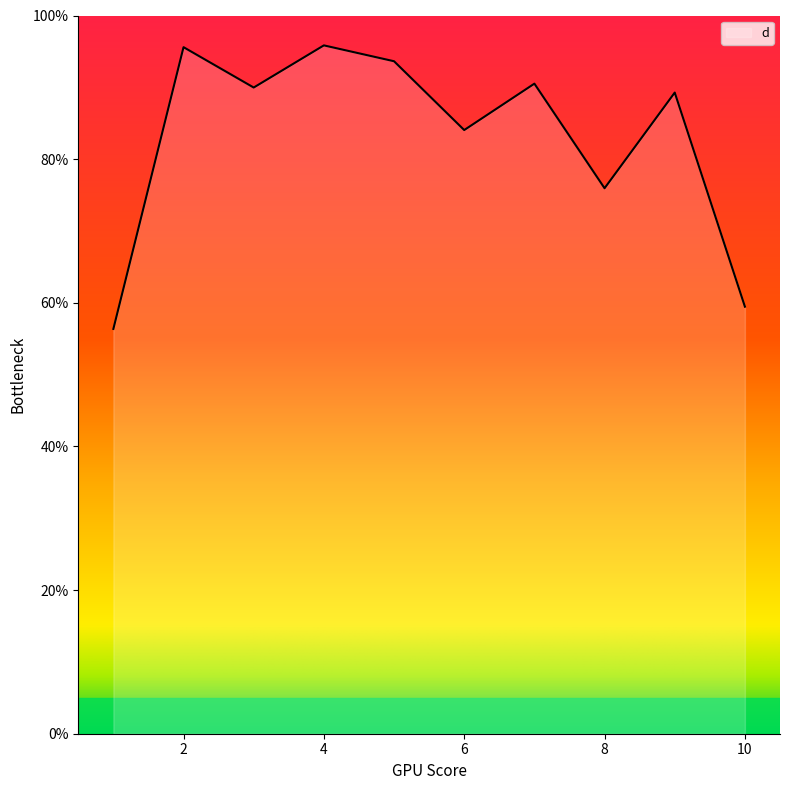

What is the difference between the maximum and minimum values?

39.5